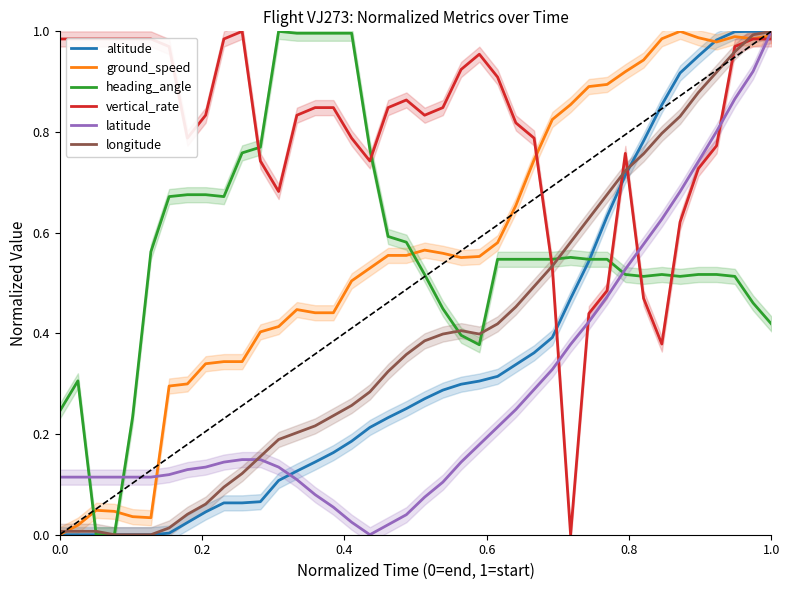

What is the sum of all altitude values?

14.1